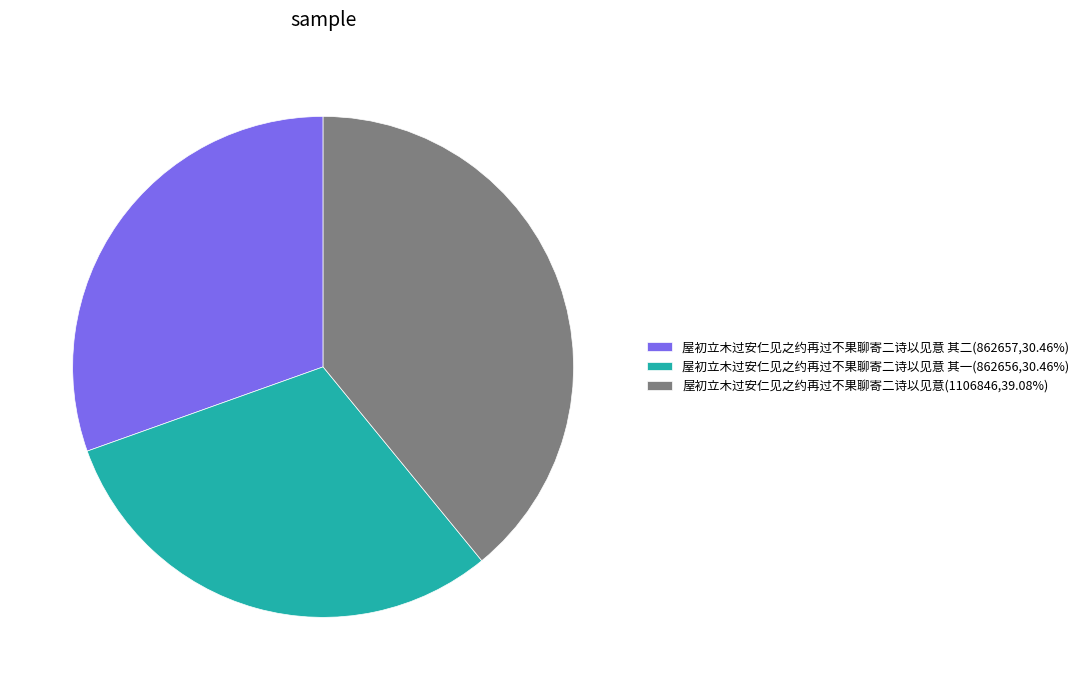

Is 屋初立木过安仁见之约再过不果聊寄二诗以见意 其二(862657,30.46%) the majority of the pie?

No